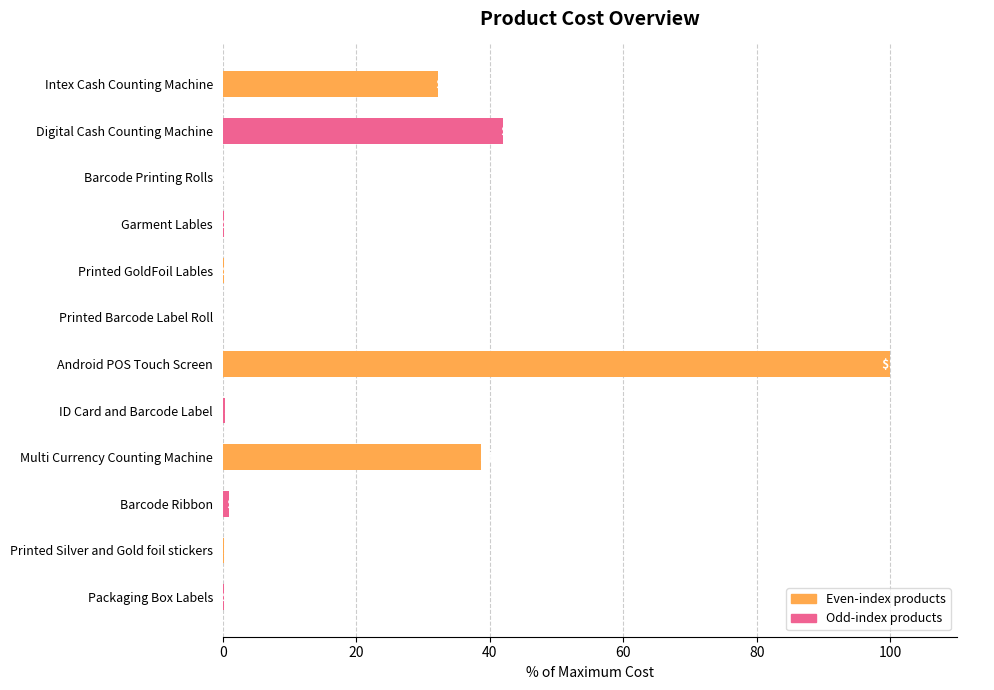

Is it true that the value at Digital Cash Counting Machine is 14.0?

False